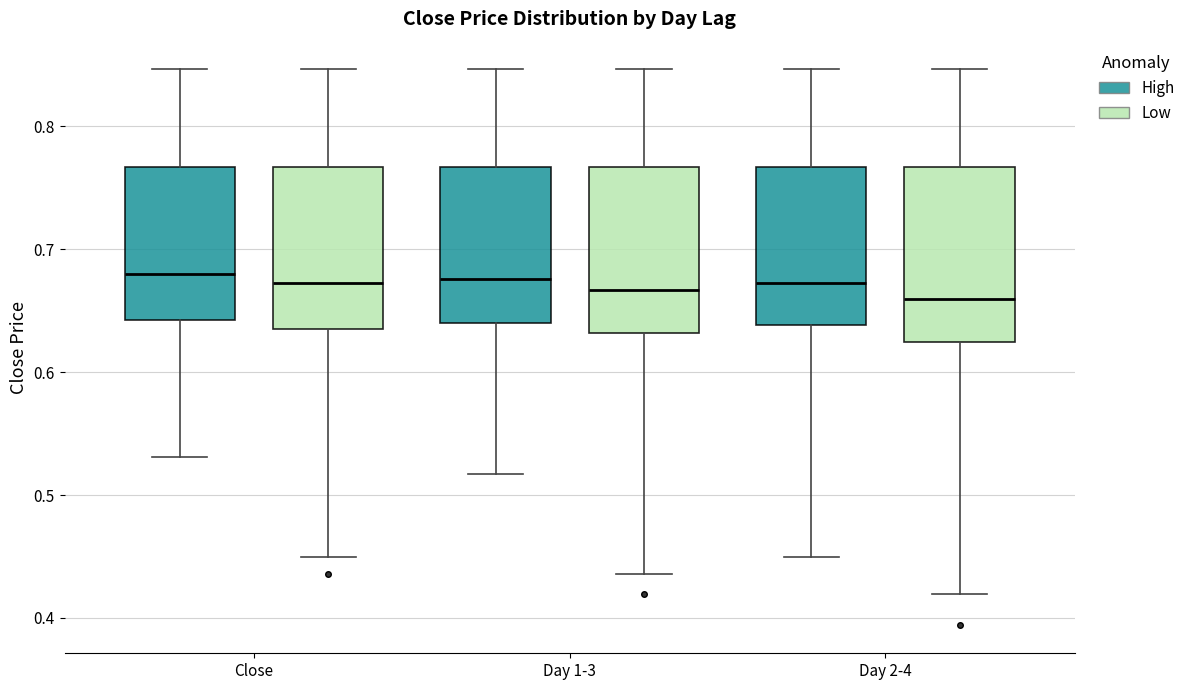

Reading left to right, transcribe this box plot: for each box, give where its median line is, the range the box spans, and where its two whiskers end, as read against the y-axis. The values are not printed on the chart, so give them approximately, as read against the axis.

Close (High): median 0.68, box 0.64 to 0.77, whiskers 0.53 to 0.85
Close (Low): median 0.67, box 0.64 to 0.77, whiskers 0.45 to 0.85
Day 1-3 (High): median 0.68, box 0.64 to 0.77, whiskers 0.52 to 0.85
Day 1-3 (Low): median 0.67, box 0.63 to 0.77, whiskers 0.44 to 0.85
Day 2-4 (High): median 0.67, box 0.64 to 0.77, whiskers 0.45 to 0.85
Day 2-4 (Low): median 0.66, box 0.62 to 0.77, whiskers 0.42 to 0.85